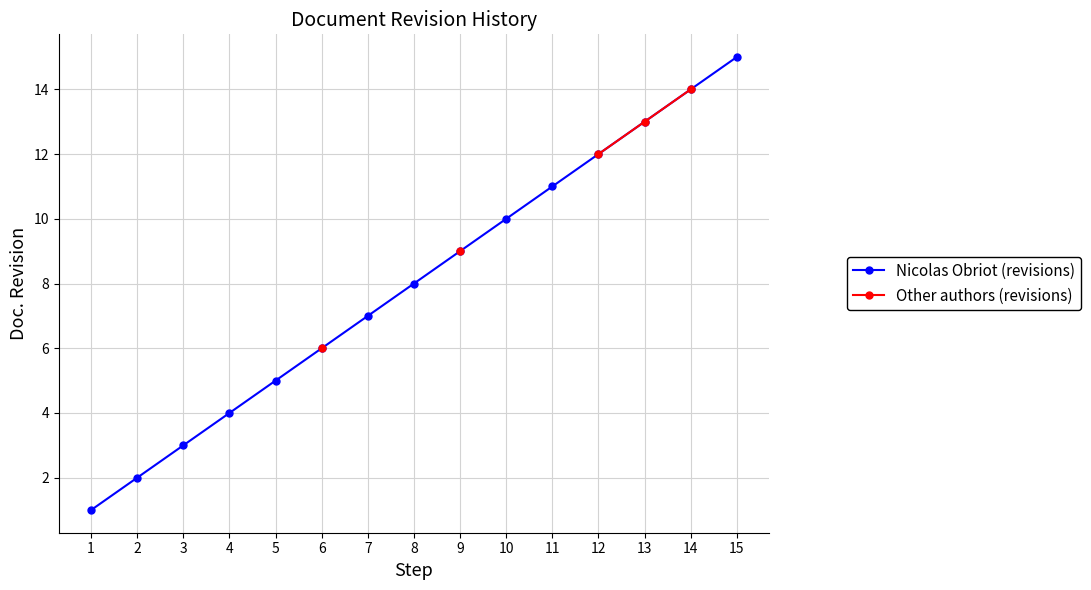

The value of Nicolas Obriot (revisions) at 5 is 7. True or false?

False